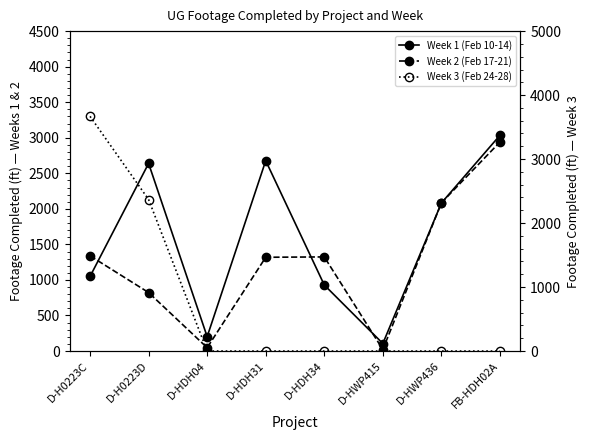

Reading left to right, list all the values displayed in this chart.

Week 1 (Feb 10-14): 1049	2639	202	2677	929	106	2082	3035
Week 2 (Feb 17-21): 1339	823	47	1319	1324	21	2085	2940
Week 3 (Feb 24-28): 3668	2368	0	0	0	0	0	0